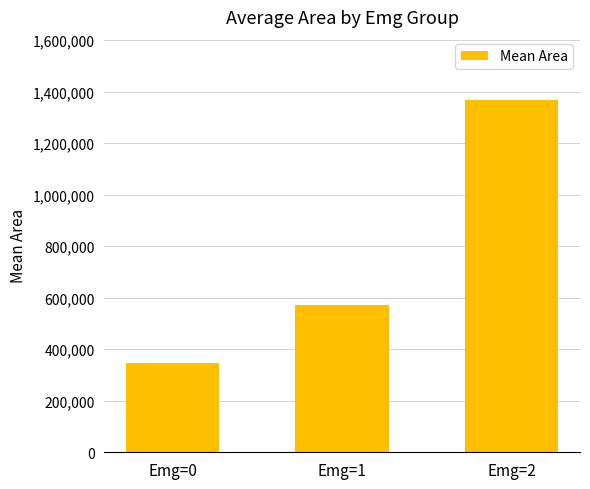

How many data points does each series have?

3